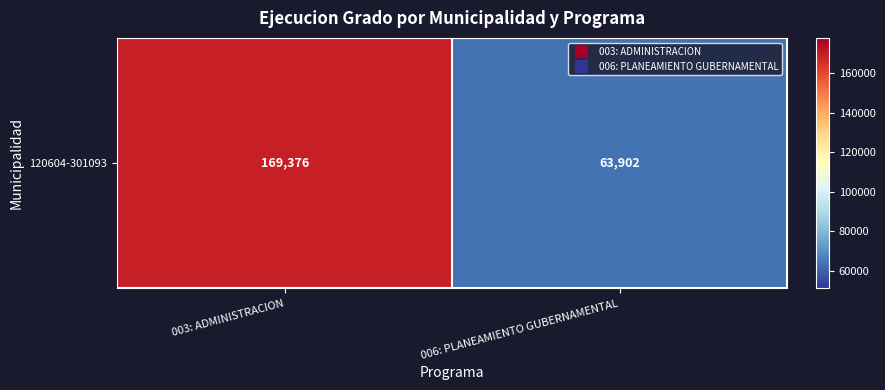

How many series are shown in this chart?

1